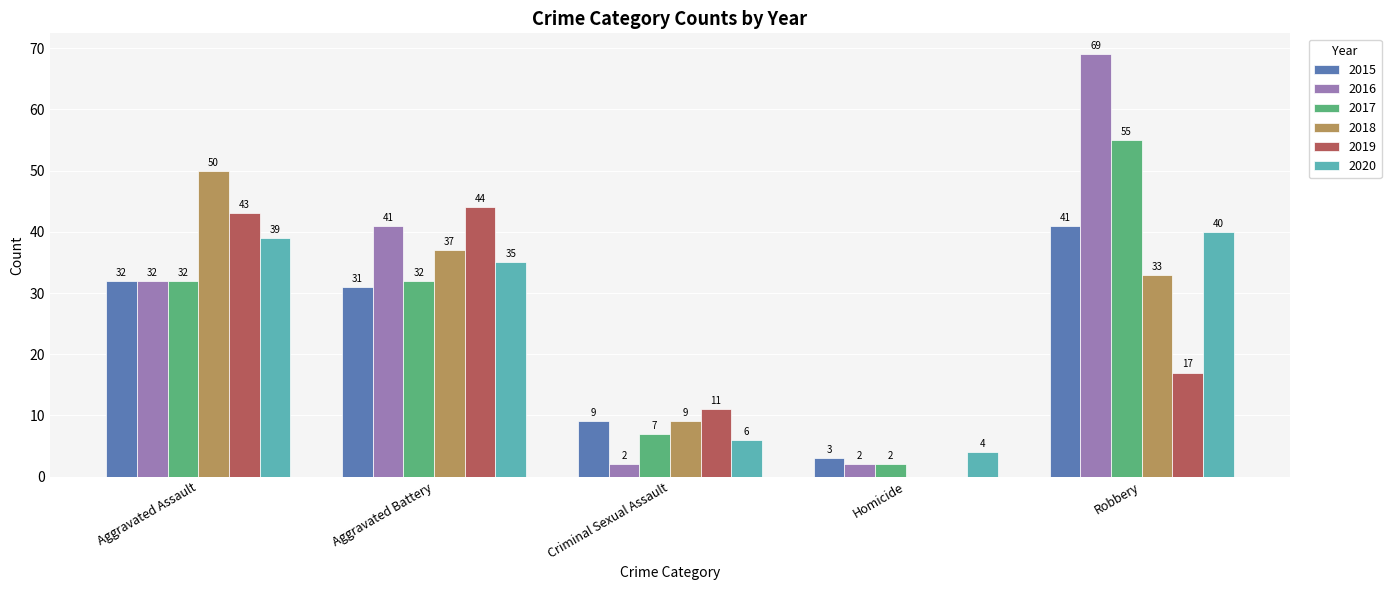

What is the sum of all 2018 values?

129